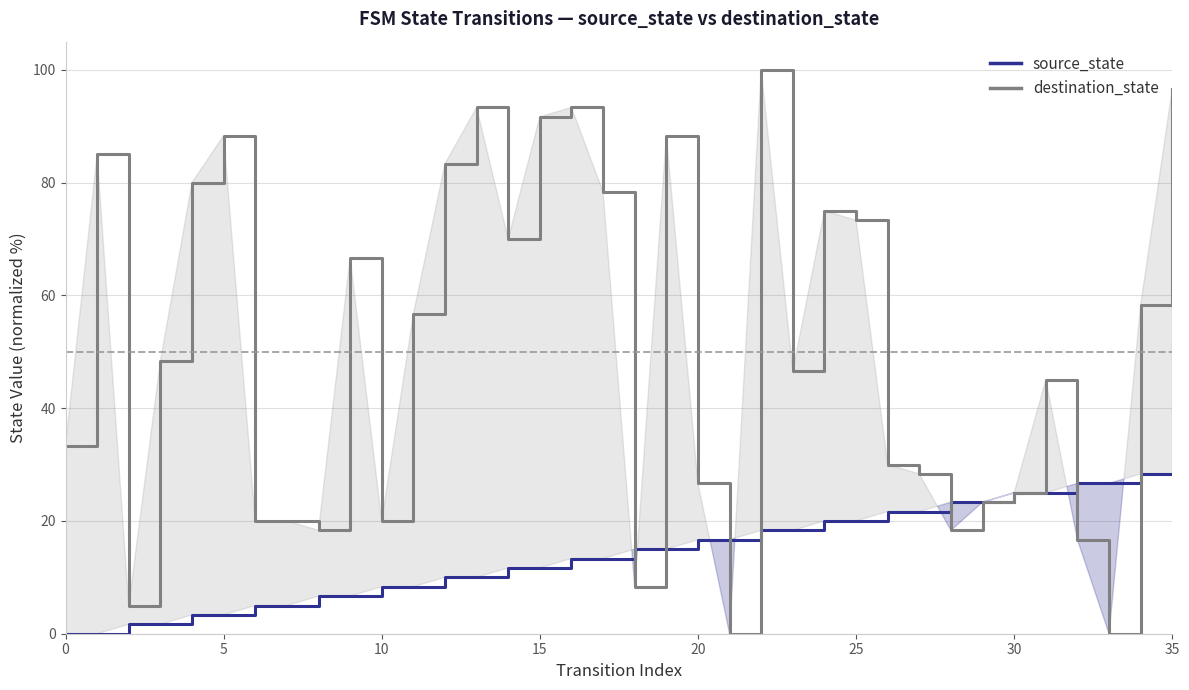

Which series has the largest total across all categories?

destination_state